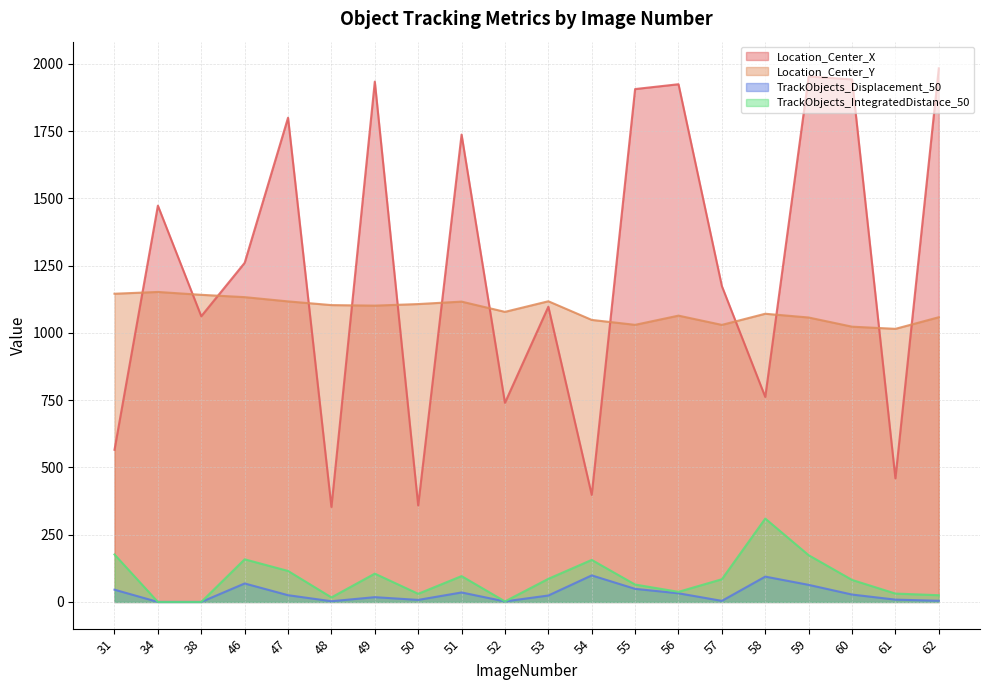

How many values in TrackObjects_IntegratedDistance_50 are above zero?

18